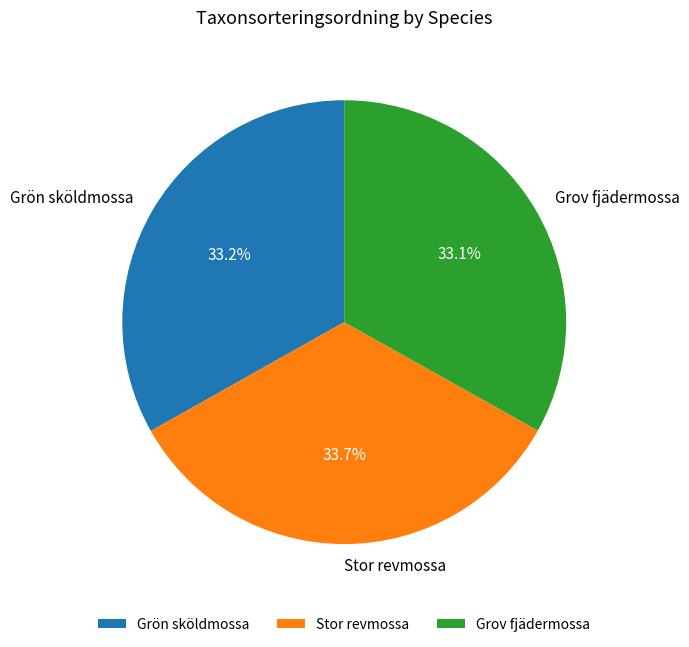

To the nearest percent, what is the combined percentage of Grön sköldmossa and Stor revmossa?

67%